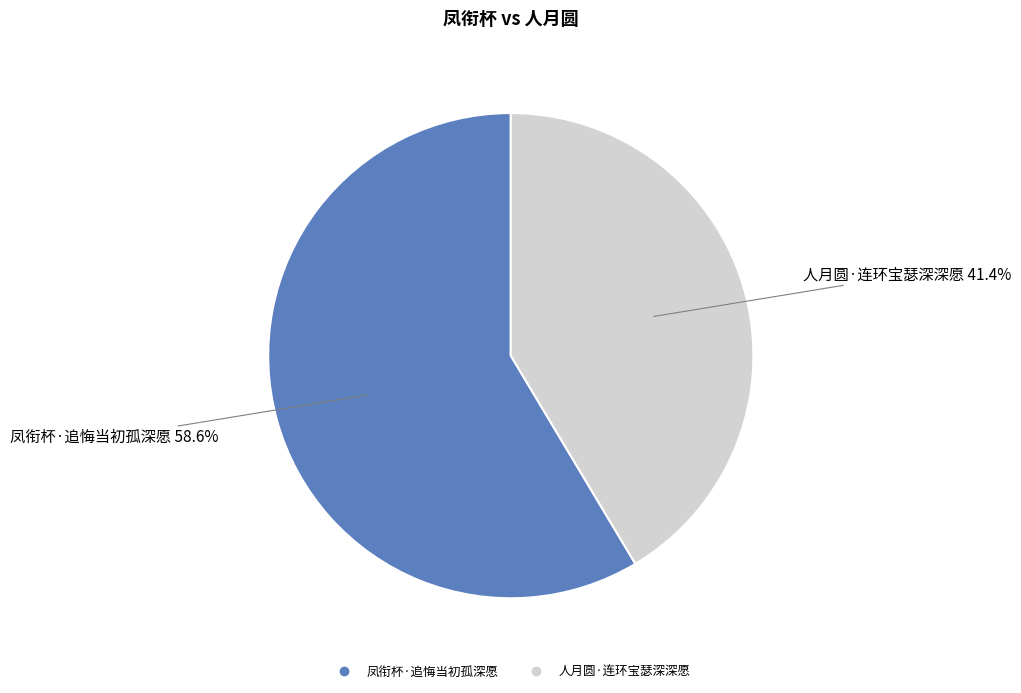

Is it true that 人月圆·连环宝瑟深深愿 is 41% of the pie?

True